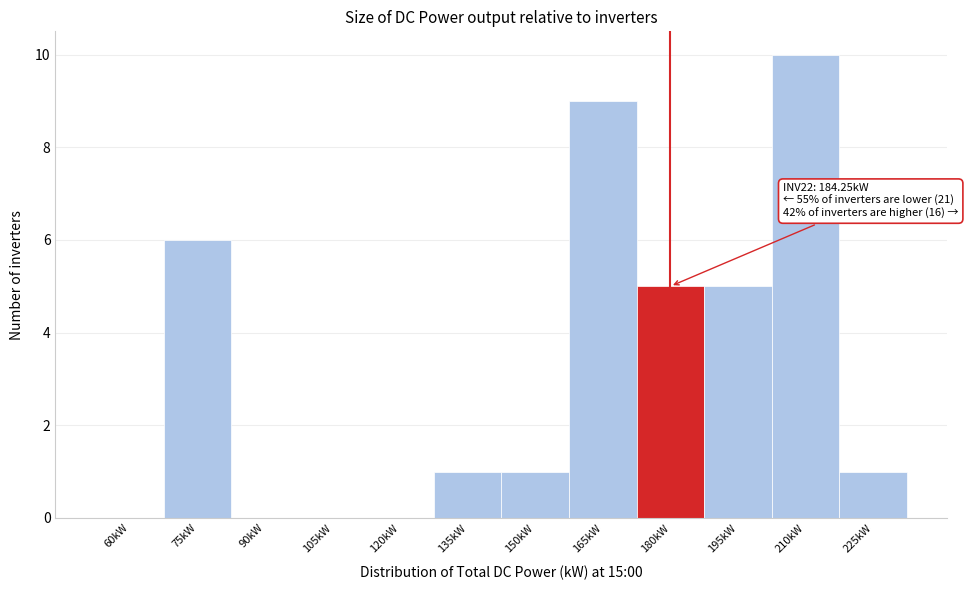

Reading right to left, what are all the values shown in this chart?

225kW=1	210kW=10	195kW=5	180kW=5	165kW=9	150kW=1	135kW=1	120kW=0	105kW=0	90kW=0	75kW=6	60kW=0